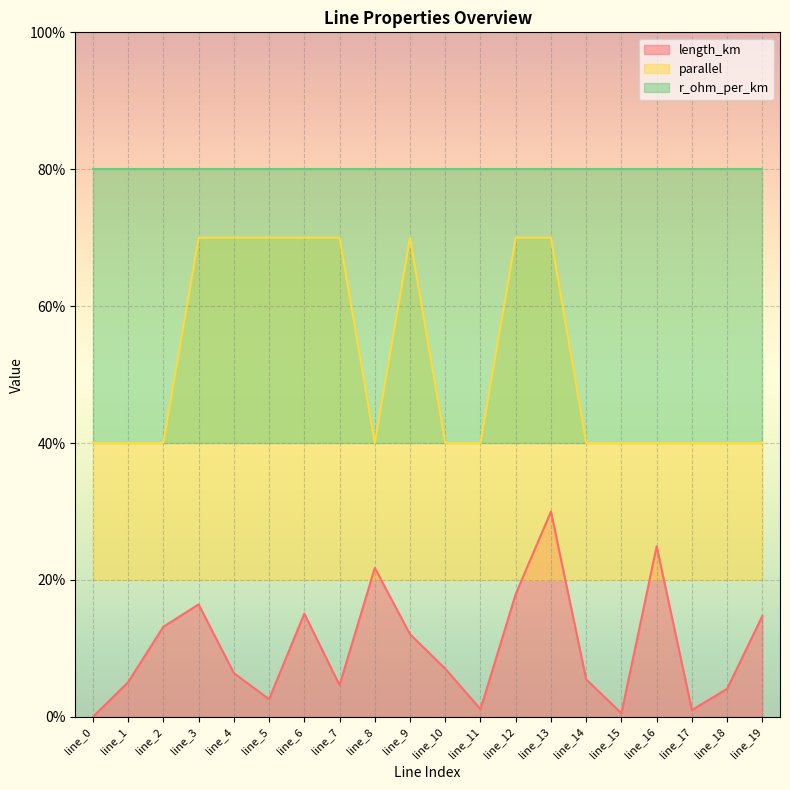

True or false: length_km and parallel intersect in this chart.

False